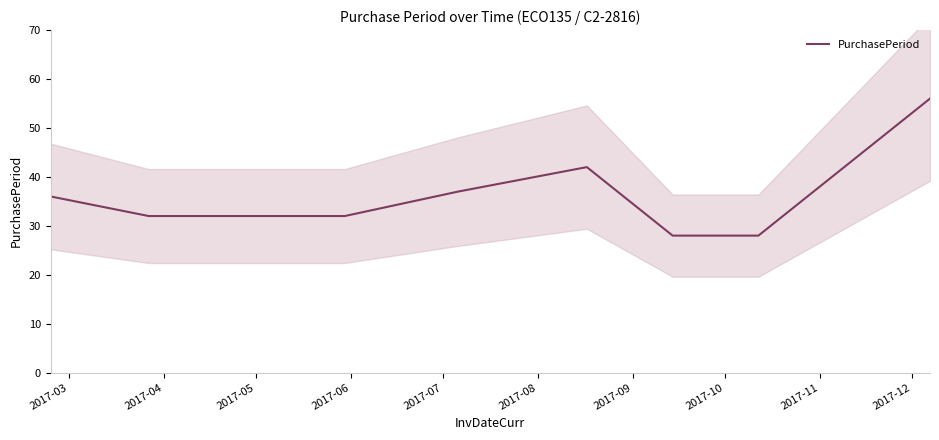

What is the value of the 2nd point from the left?

32